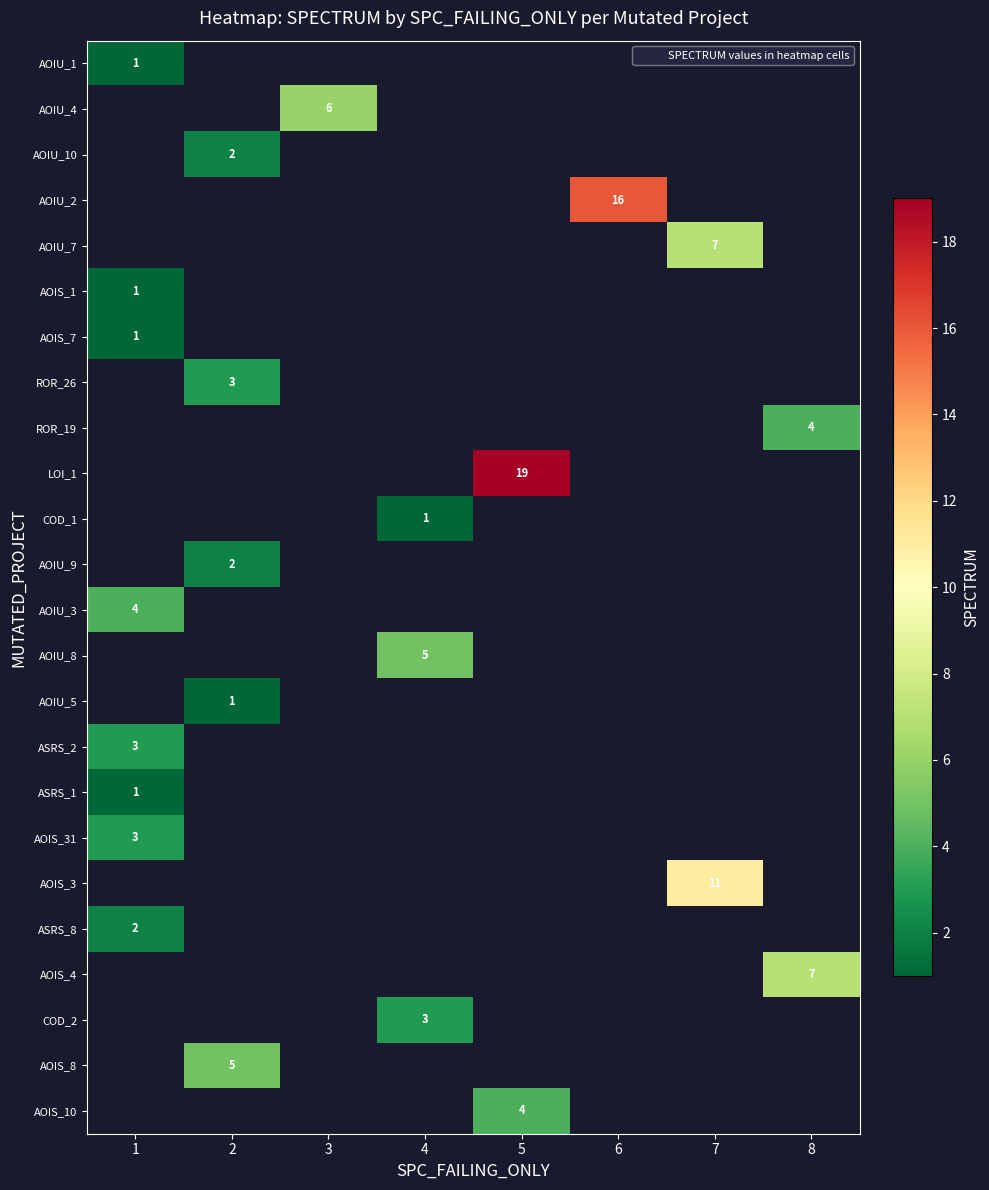

Where is row_5 nearest to the value 1?

1